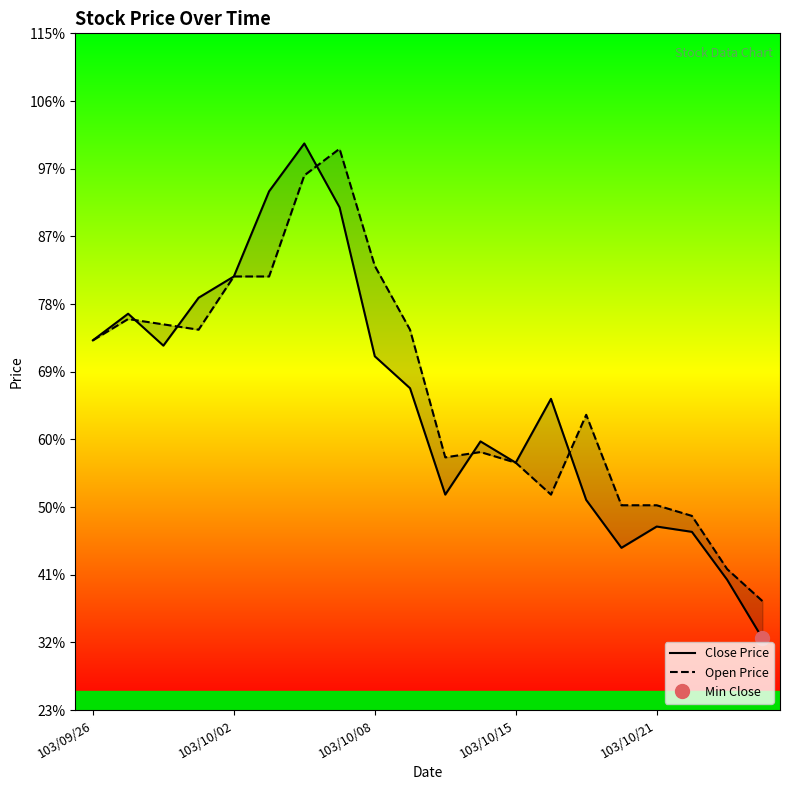

What is the label of the 19th point from the left?

18